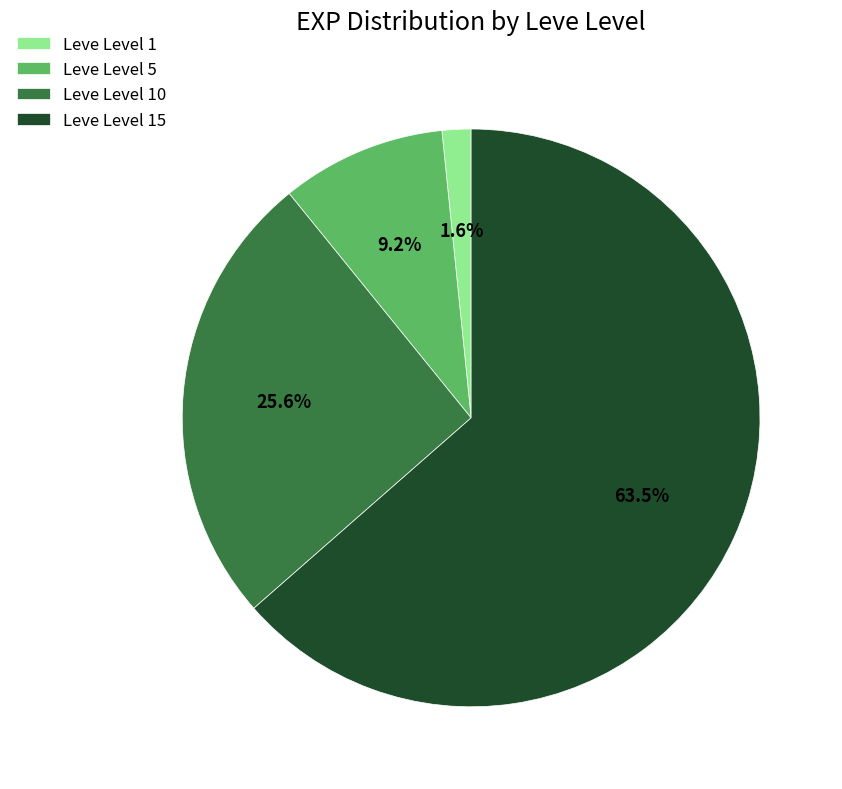

What percentage is the Leve Level 1 slice, to the nearest percent?

2%